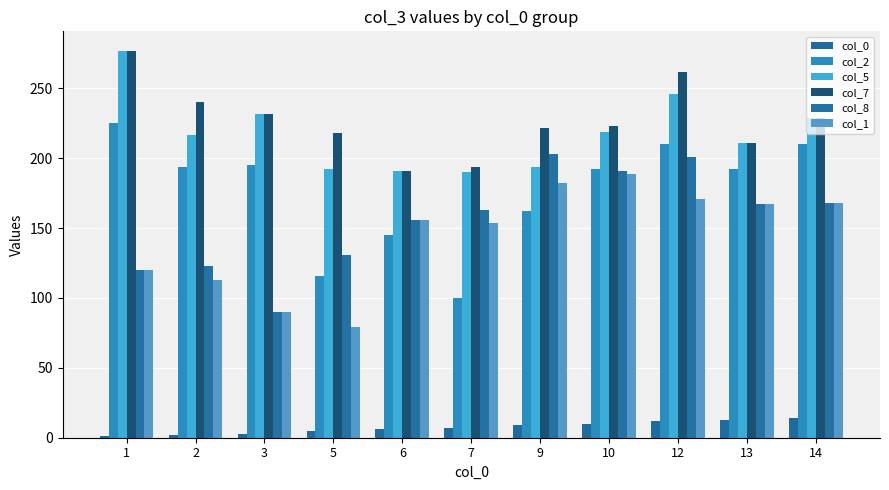

Reading right to left, transcribe all the data shown in this chart.

col_0: 14=14	13=13	12=12	10=10	9=9	7=7	6=6	5=5	3=3	2=2	1=1
col_2: 14=210	13=192	12=210	10=192	9=162	7=100	6=145	5=116	3=195	2=194	1=225
col_5: 14=229	13=211	12=246	10=219	9=194	7=190	6=191	5=192	3=232	2=217	1=277
col_7: 14=229	13=211	12=262	10=223	9=222	7=194	6=191	5=218	3=232	2=240	1=277
col_8: 14=168	13=167	12=201	10=191	9=203	7=163	6=156	5=131	3=90	2=123	1=120
col_1: 14=168	13=167	12=171	10=189	9=182	7=154	6=156	5=79	3=90	2=113	1=120